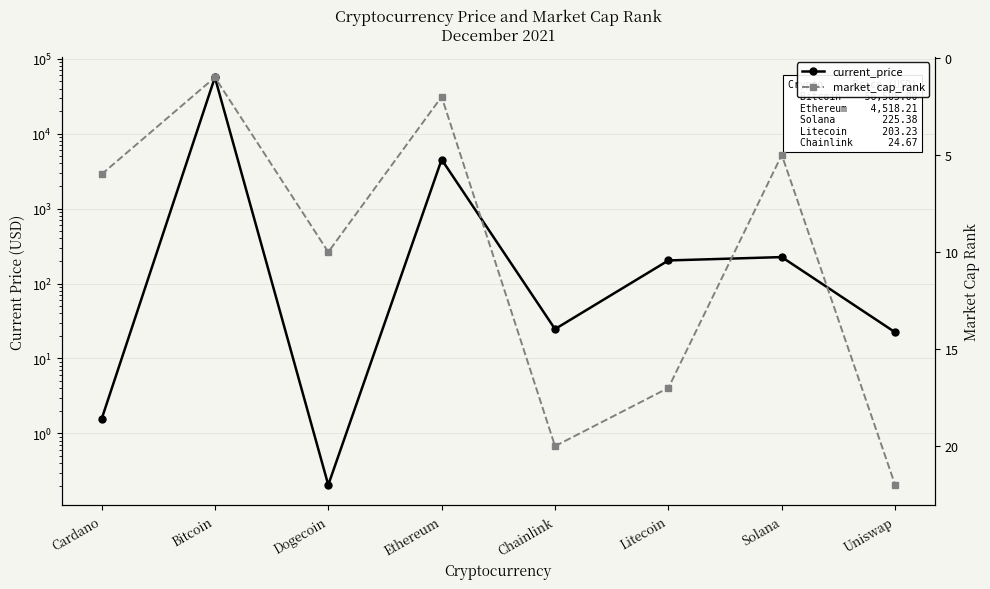

Rank the categories by current_price value from lowest to highest.

Dogecoin, Cardano, Uniswap, Chainlink, Litecoin, Solana, Ethereum, Bitcoin